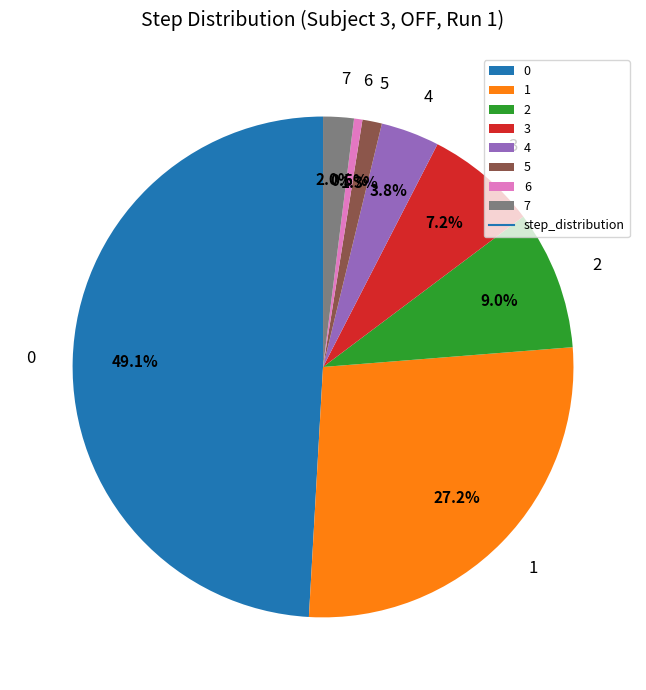

To the nearest percent, what is the difference between the largest and smallest slice percentages?

49%